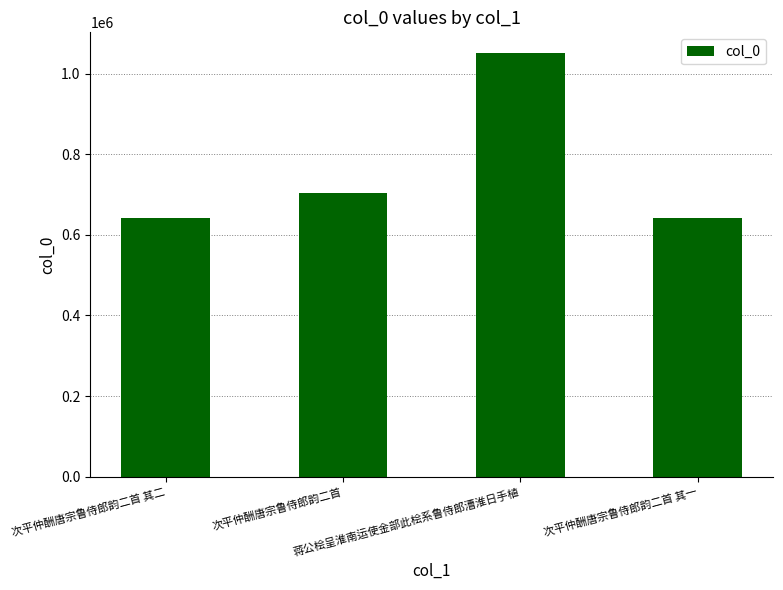

What is the sum of all values?

3033717